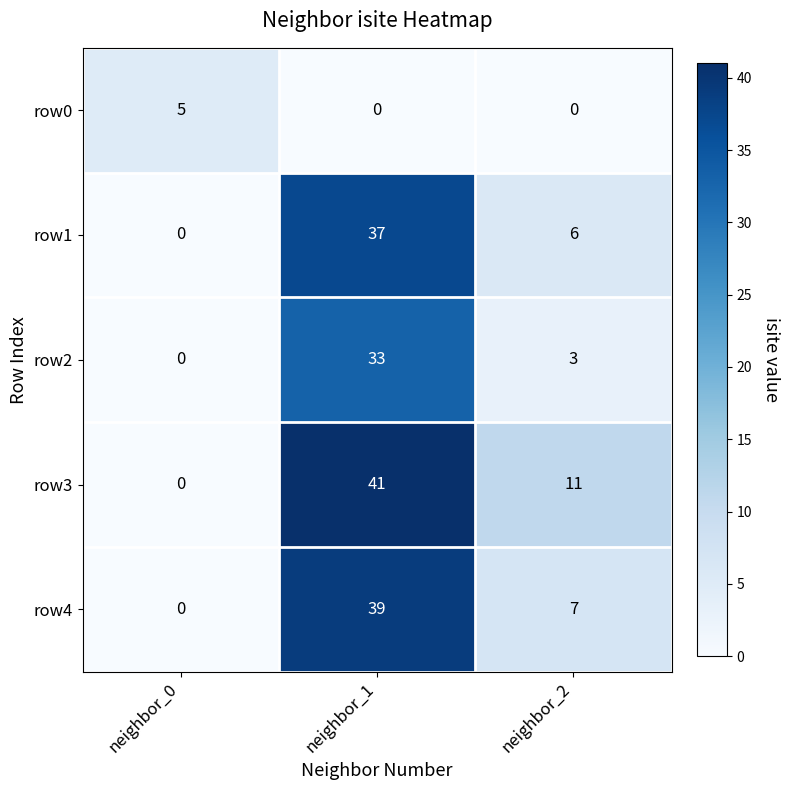

Reading right to left, what are all the values shown in this chart?

row0: neighbor_2=0	neighbor_1=0	neighbor_0=5
row1: neighbor_2=6	neighbor_1=37	neighbor_0=0
row2: neighbor_2=3	neighbor_1=33	neighbor_0=0
row3: neighbor_2=11	neighbor_1=41	neighbor_0=0
row4: neighbor_2=7	neighbor_1=39	neighbor_0=0